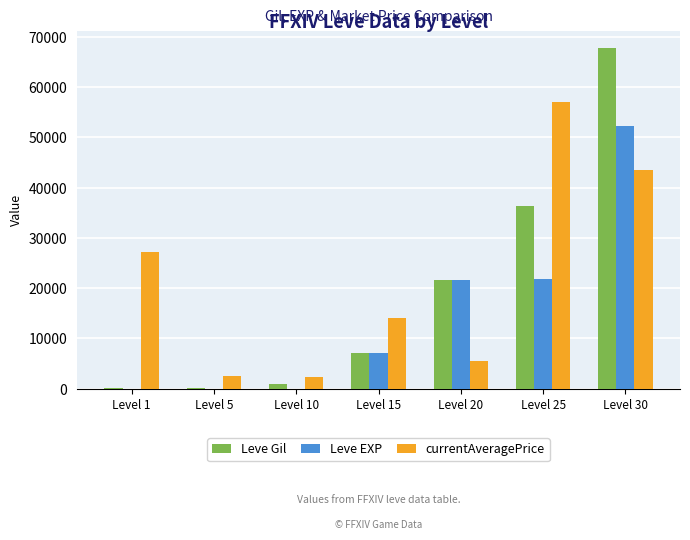

At which label does Leve Gil reach its peak?

Level 30